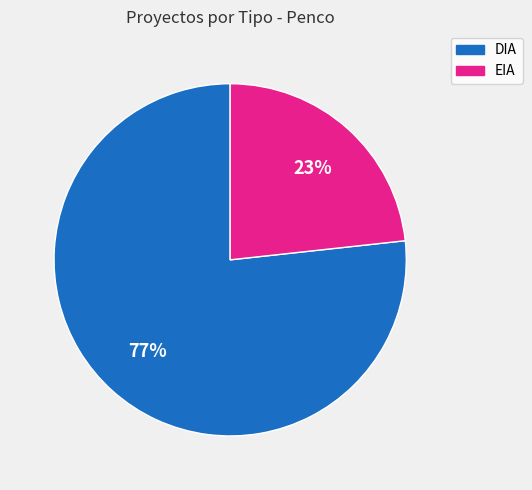

Count the number of slices in the pie.

2